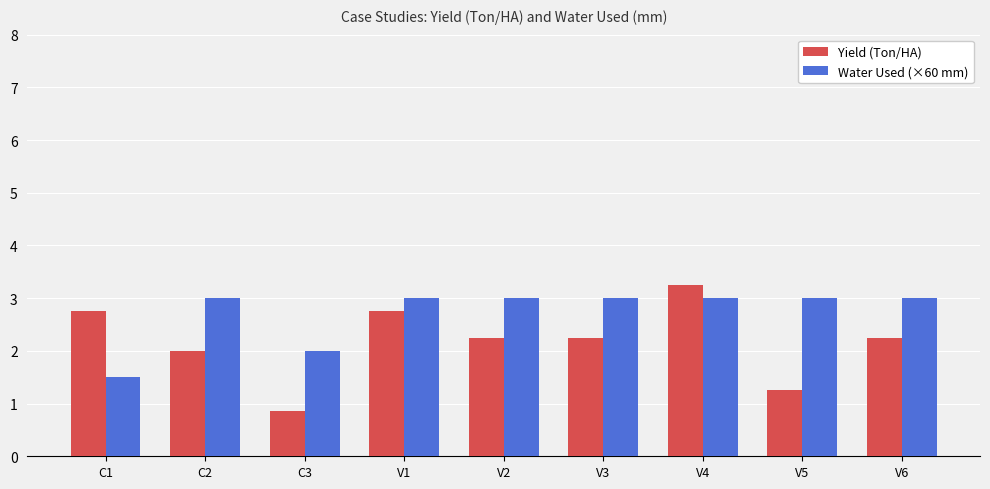

Which series changed the most between C3 and V4?

Yield (Ton/HA)